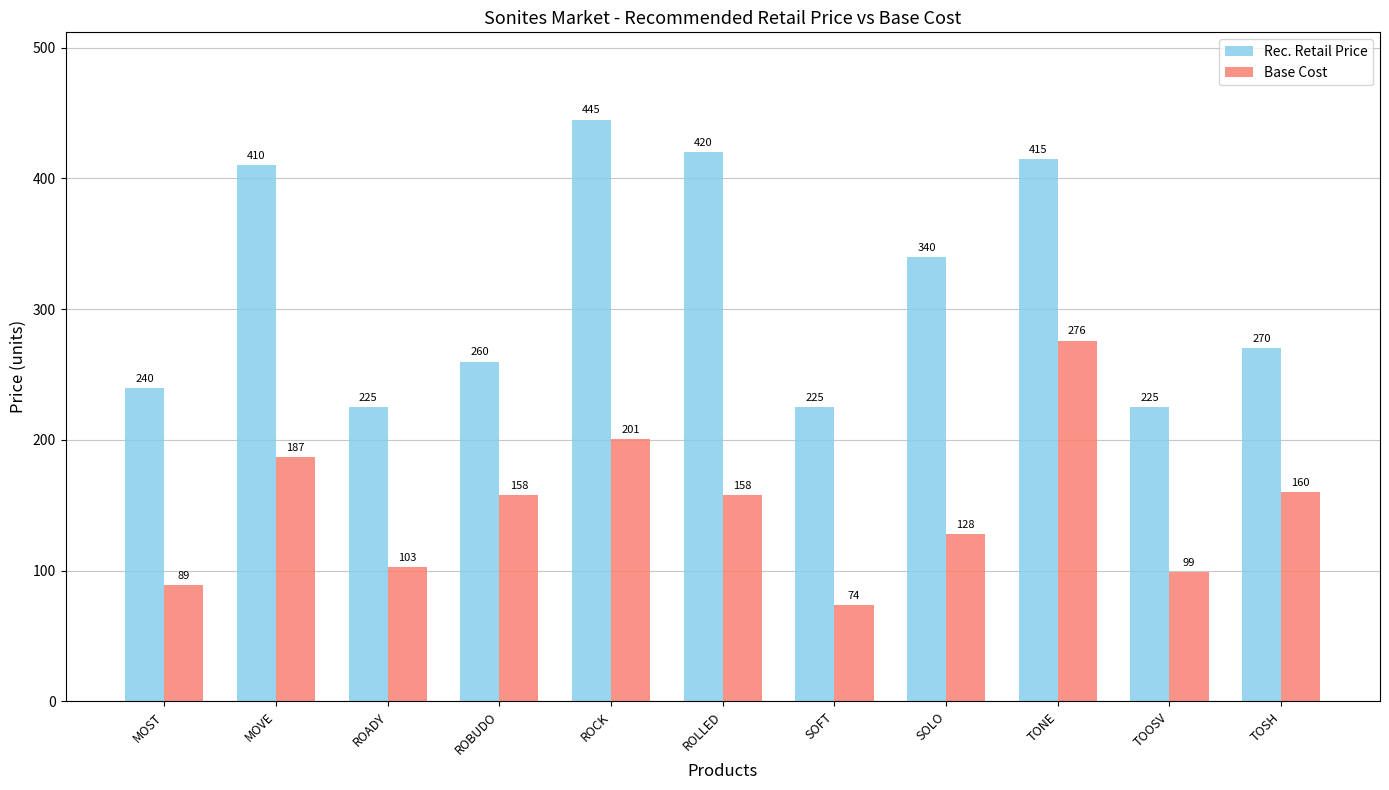

At how many categories does at least one series exceed 380?

4